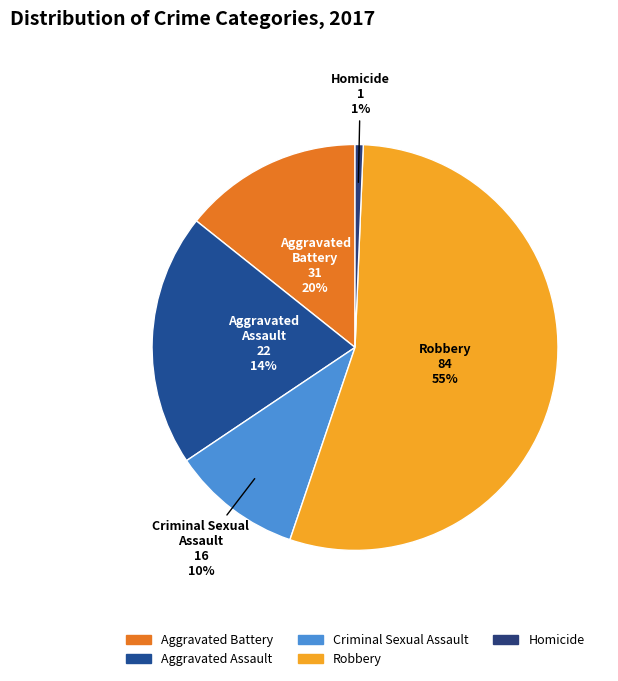

The Criminal Sexual Assault slice represents 1% of the pie. True or false?

False